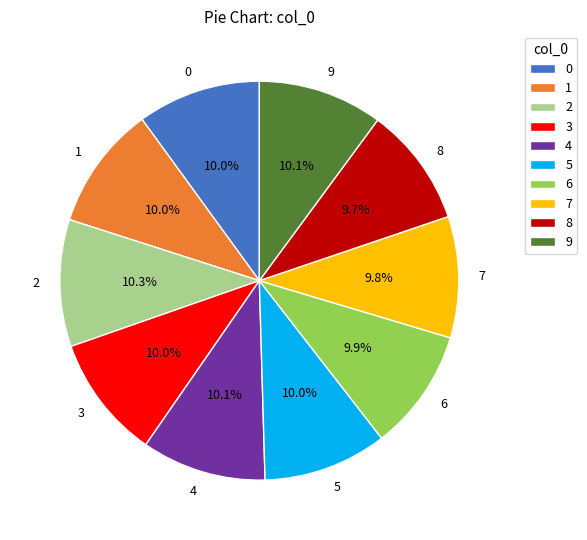

Combined, what portion of the pie is 0 and 1?

20.0%